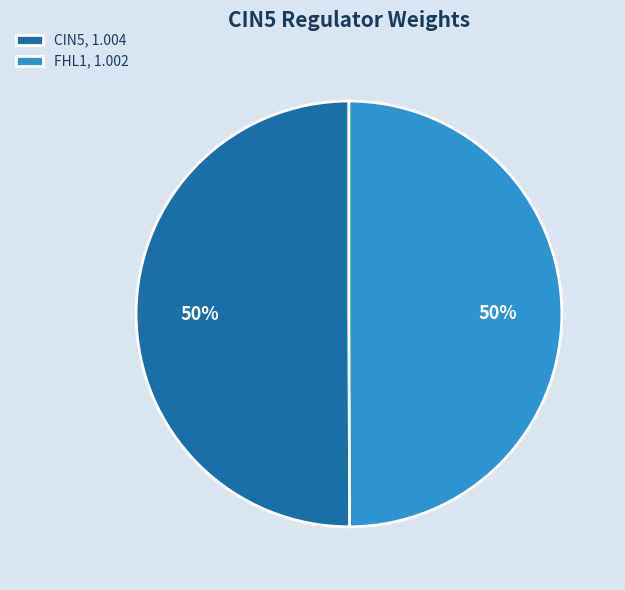

Is it true that FHL1, 1.002 is 50% of the pie?

True